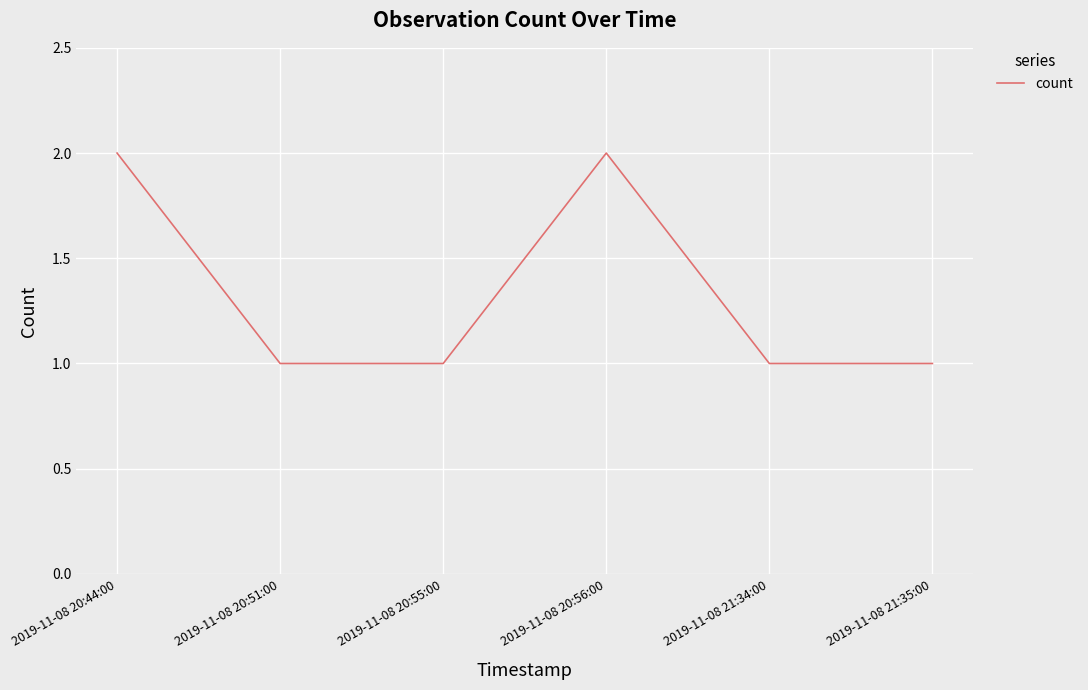

Approximately how many times larger is the value at 2019-11-08 21:35:00 compared to 2019-11-08 21:34:00?

1.0